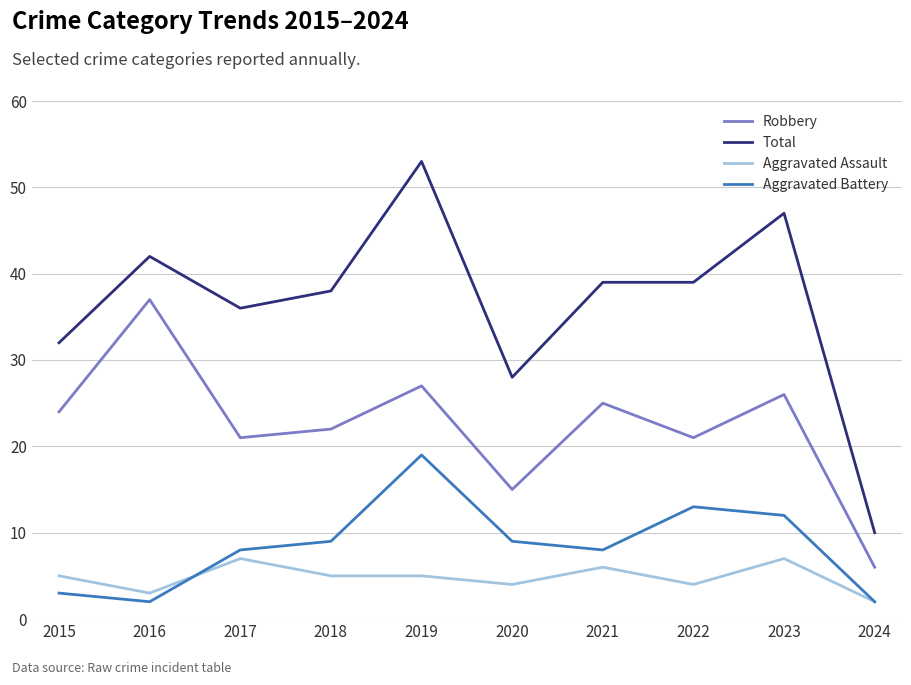

Is the value of Aggravated Assault at 2015 greater than the value of Robbery at 2017?

No